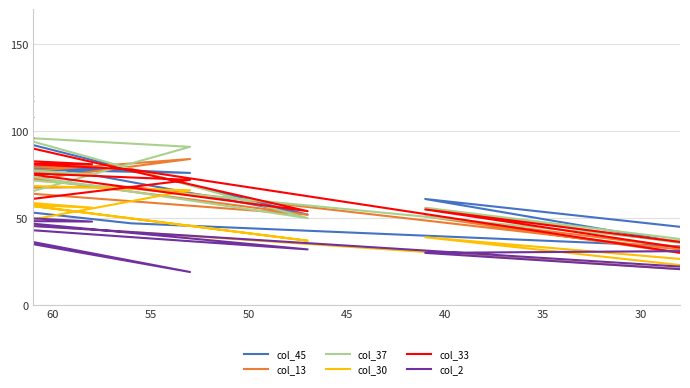

How many intersections are there between col_13 and col_30?

2